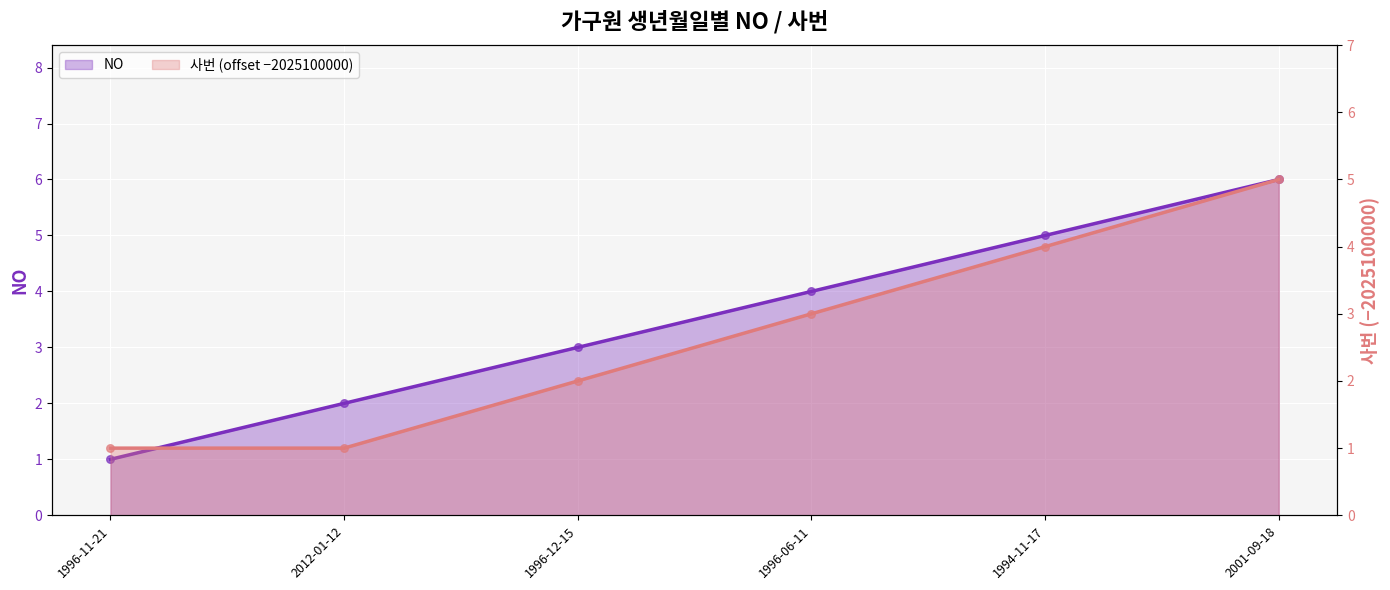

Which series reaches the minimum Y coordinate?

NO